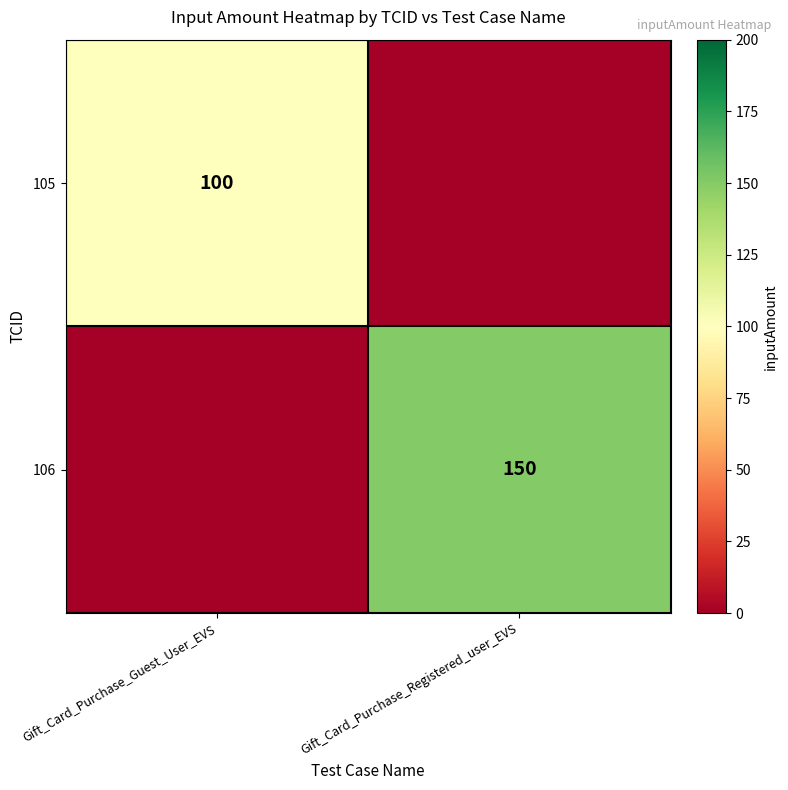

Is it true that 106 equals 150 at Gift_Card_Purchase_Registered_user_EVS?

True